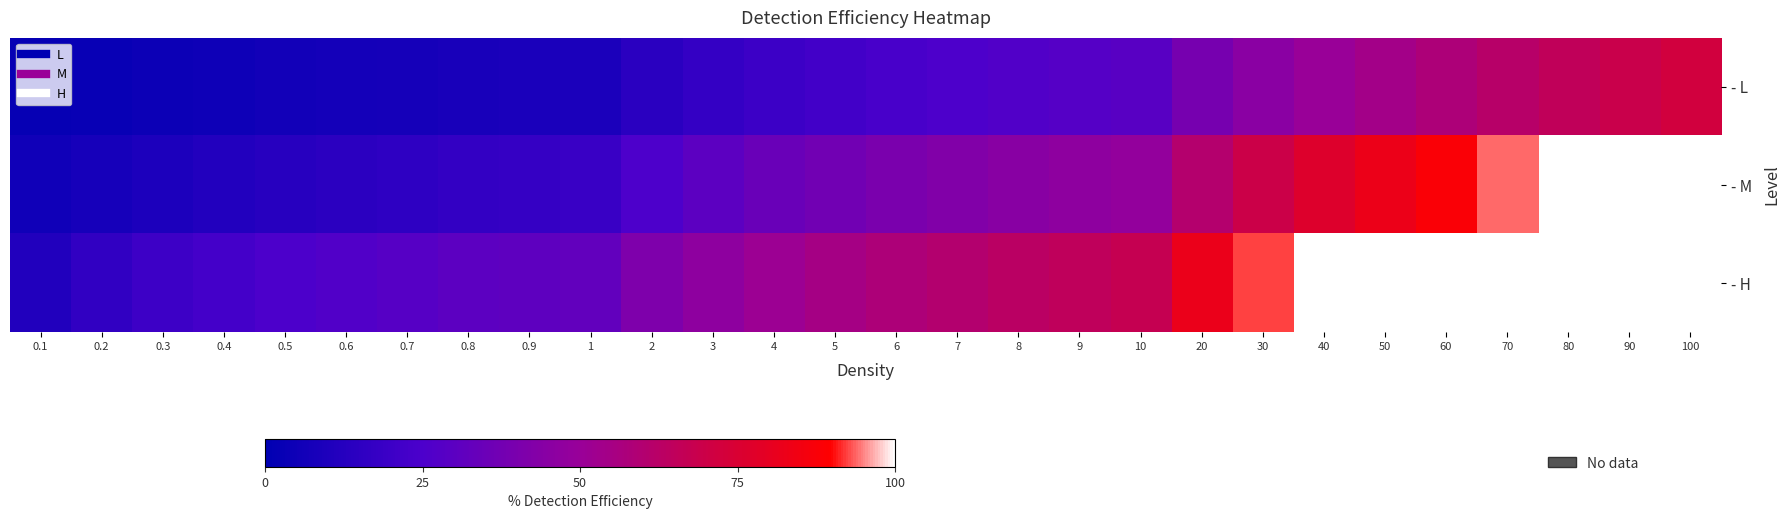

At which category does the chart reach its minimum across all series?

0.1